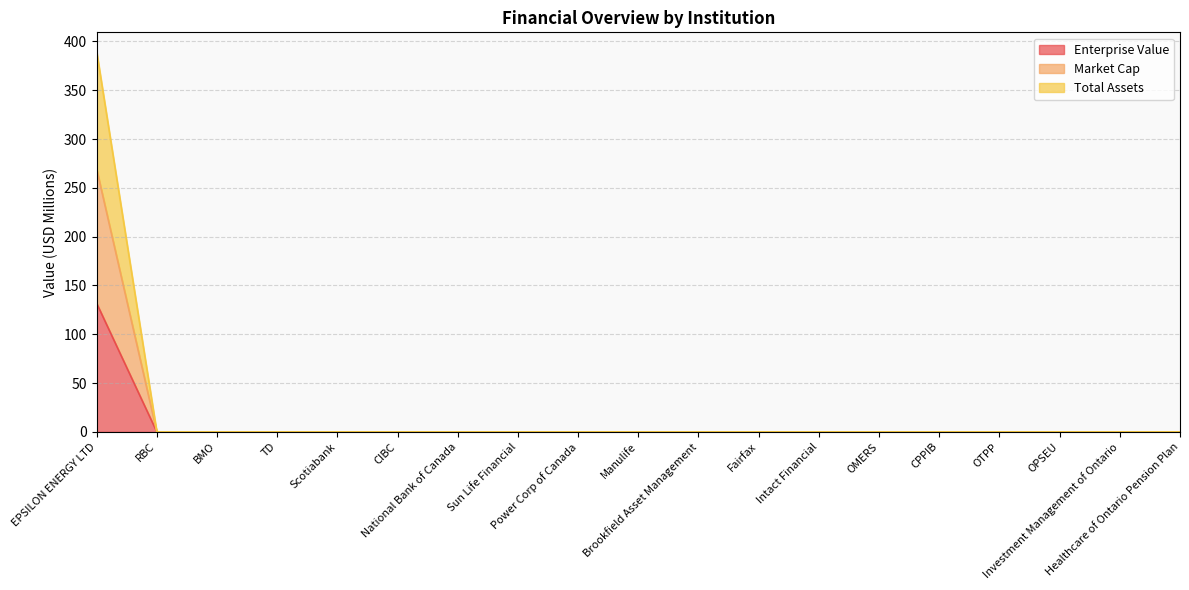

At which category does the chart reach its peak across all series?

EPSILON ENERGY LTD